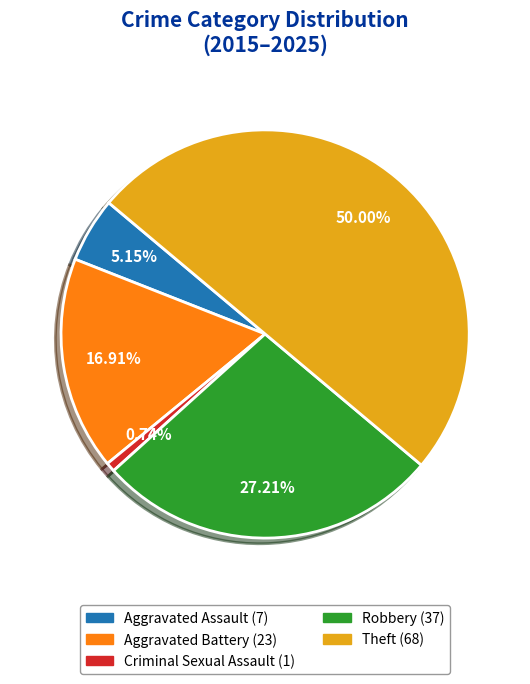

To the nearest percent, what portion does Theft represent?

50%